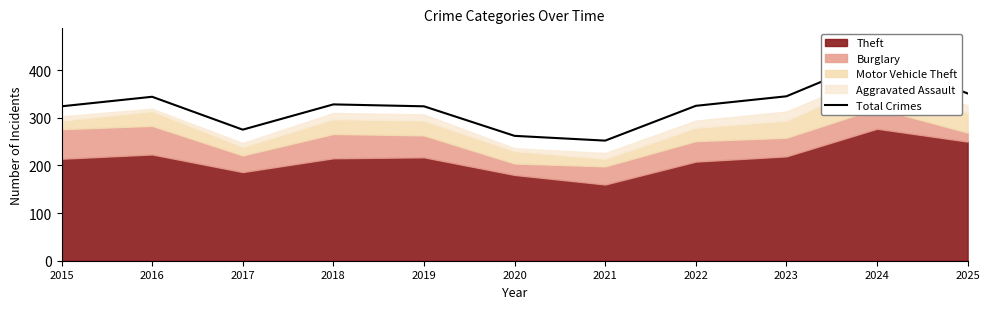

What is the ratio of the value at 2015 to the value at 2017?

1.2